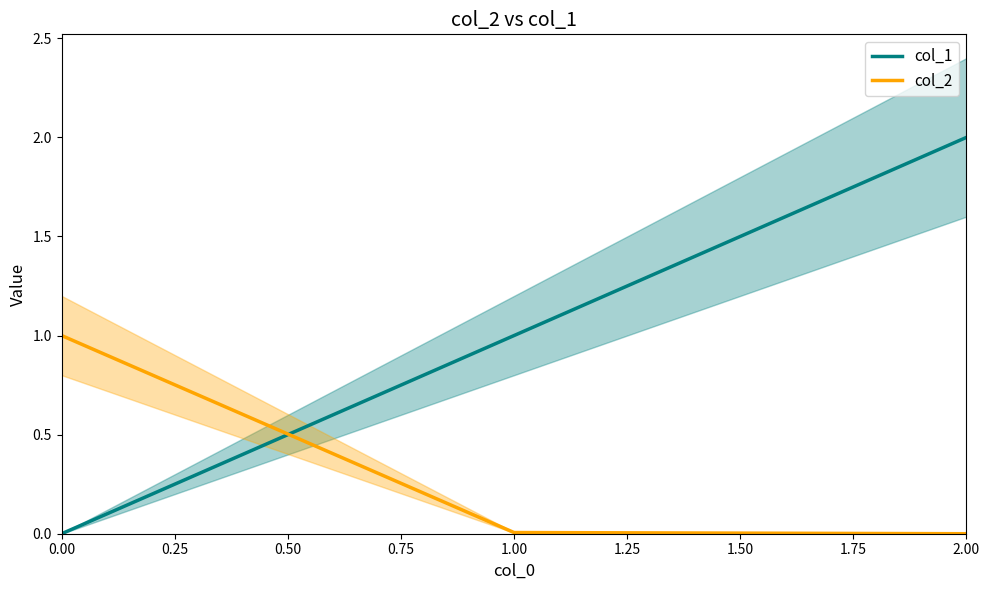

What is the difference between the col_1 values at 0.00 and 1.00?

1.0